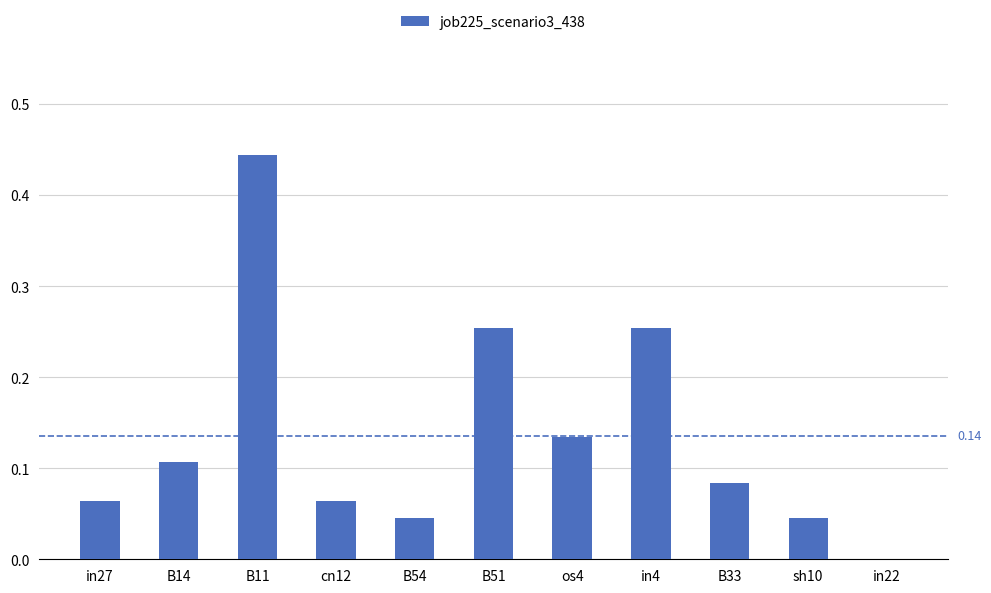

The chart shows a value of 0.0 at in27. True or false?

False